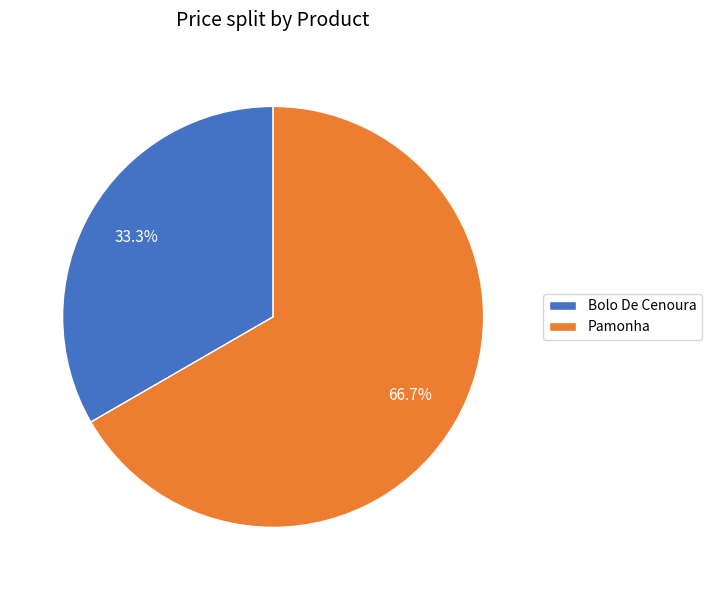

To the nearest percent, what portion does Pamonha represent?

67%